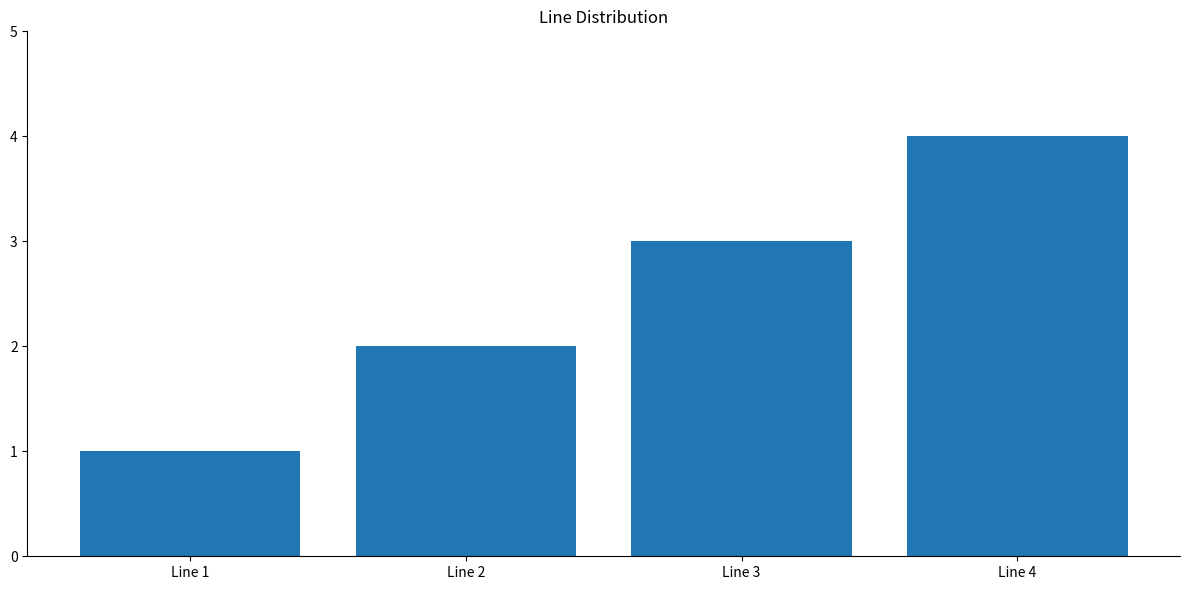

What is the value of the 3rd bar from the left?

3